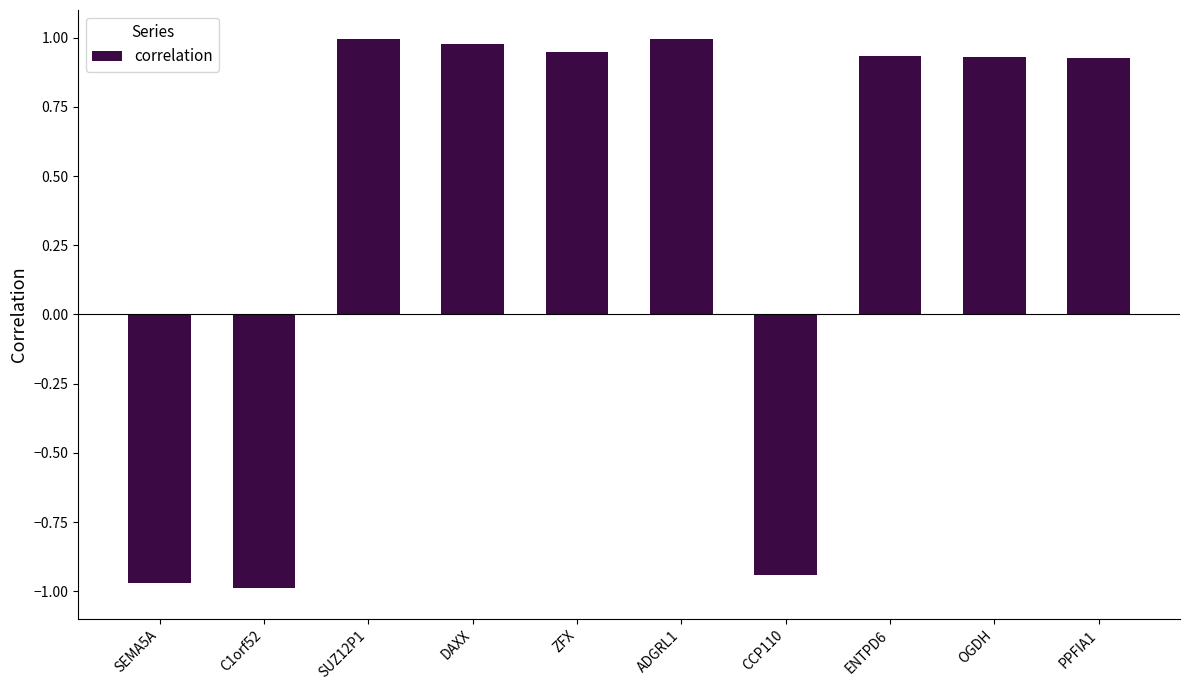

The chart shows a value of -1.6 at C1orf52. True or false?

False